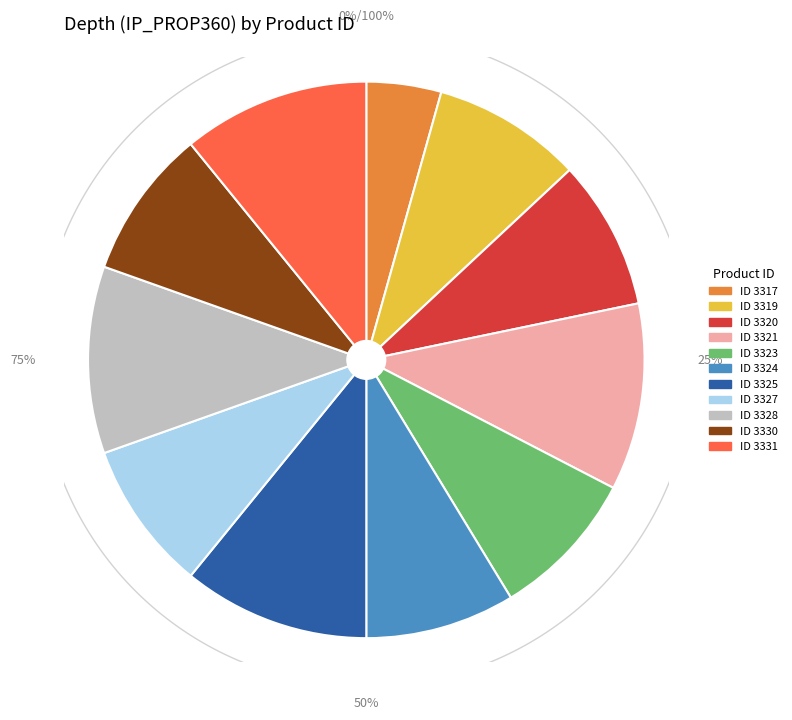

Is 3325 the majority of the pie?

No